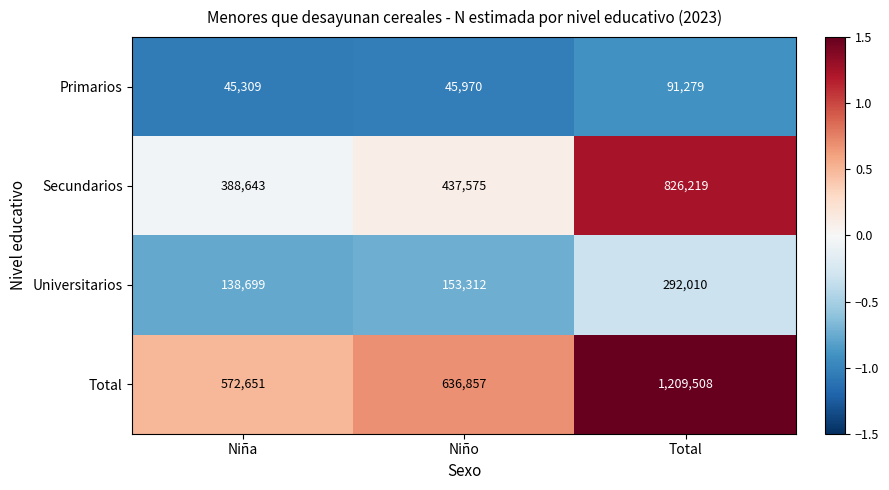

What is the maximum value shown in the chart?

1209508